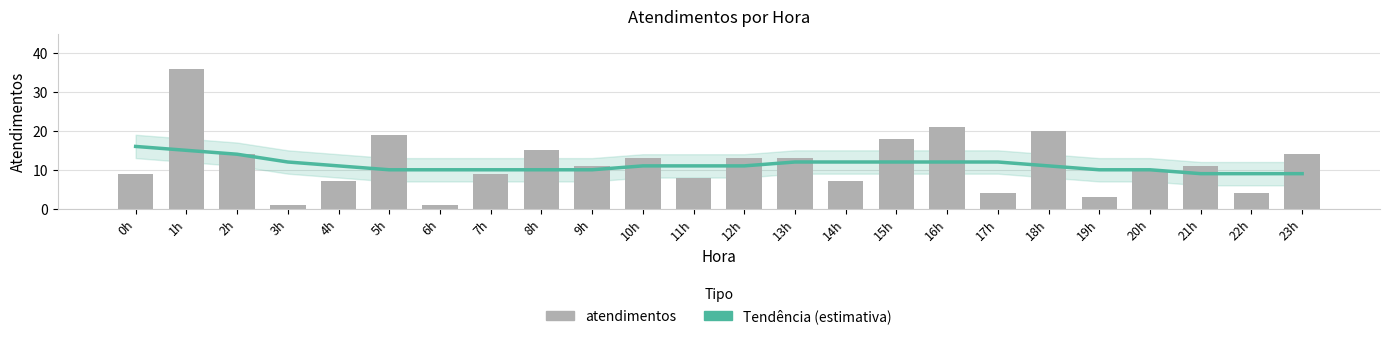

Rank the categories by Tendência (estimativa) value from lowest to highest.

21h, 22h, 23h, 5h, 6h, 7h, 8h, 9h, 19h, 20h, 4h, 10h, 11h, 12h, 18h, 3h, 13h, 14h, 15h, 16h, 17h, 2h, 1h, 0h